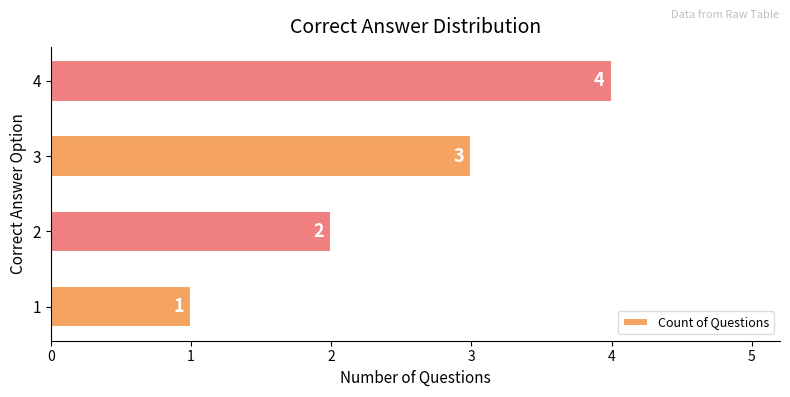

List the labels in order of value, largest first.

4, 3, 2, 1